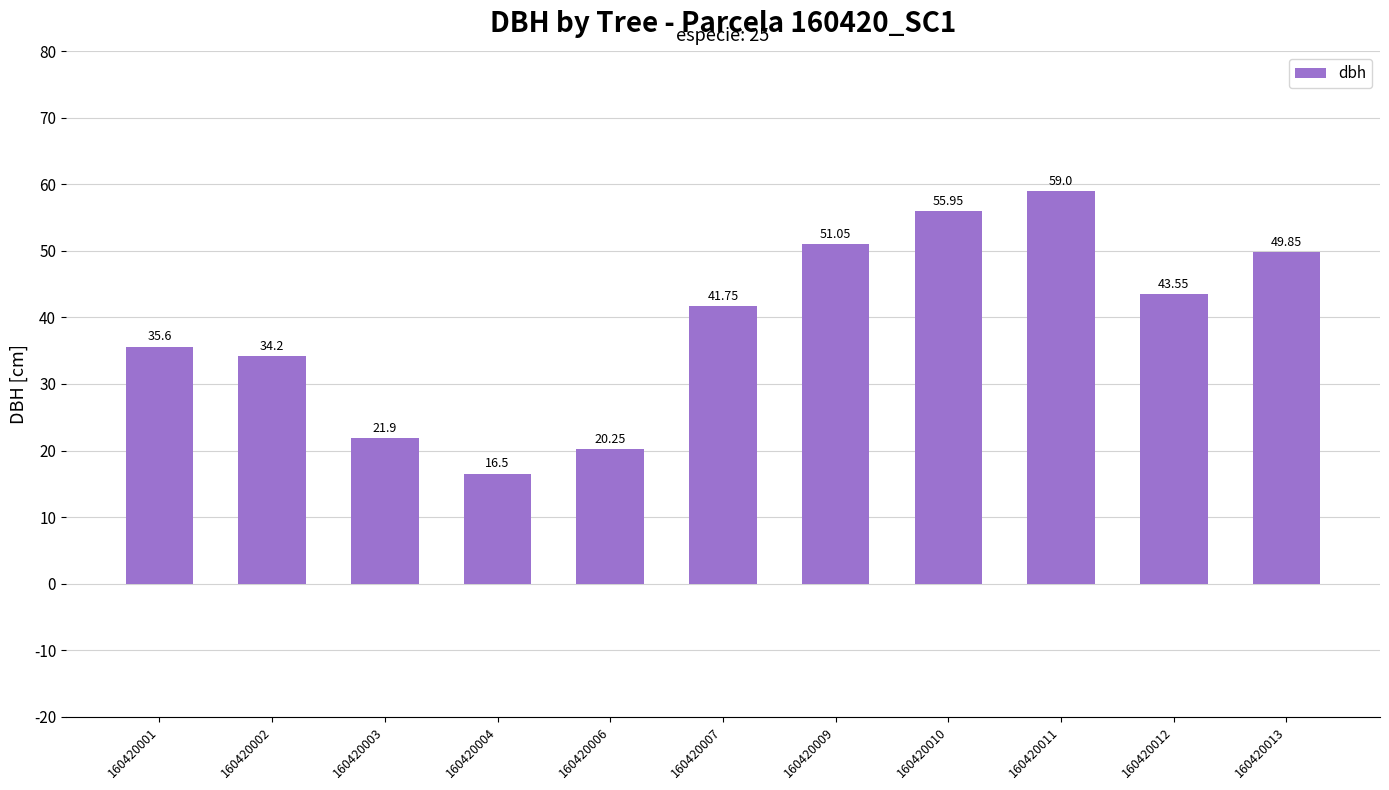

List the labels in order of value, smallest first.

160420004, 160420006, 160420003, 160420002, 160420001, 160420007, 160420012, 160420013, 160420009, 160420010, 160420011